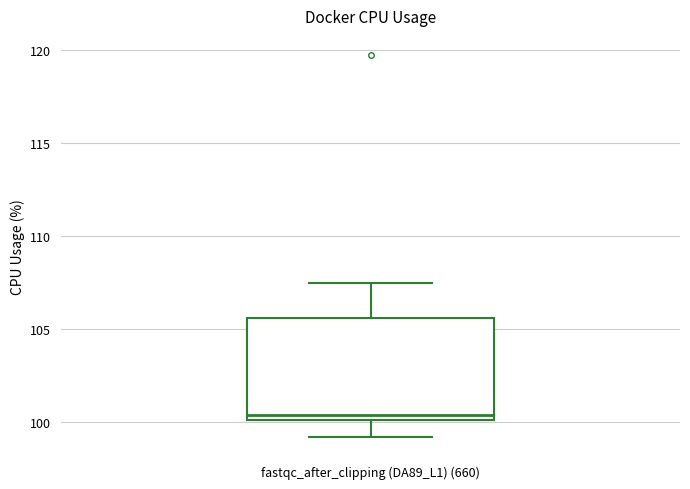

Read this box plot against the y-axis: the position of the median line, the range covered by the box, and the ends of both whiskers. The values are not printed on the chart, so give them approximately, as read against the axis.

median 100.5, box 100.0 to 105.5, whiskers 99.0 to 107.5